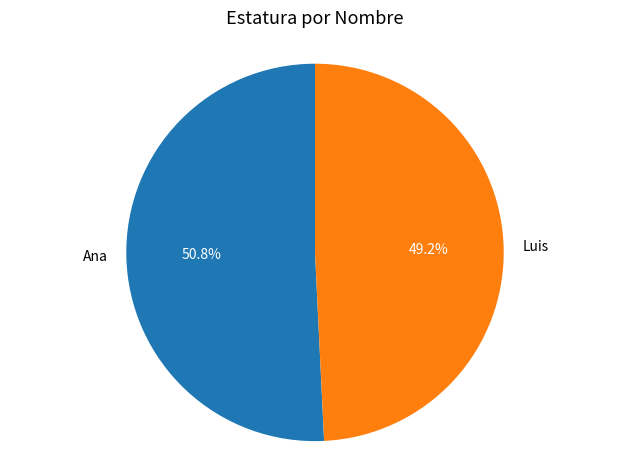

The Ana slice represents 38% of the pie. True or false?

False